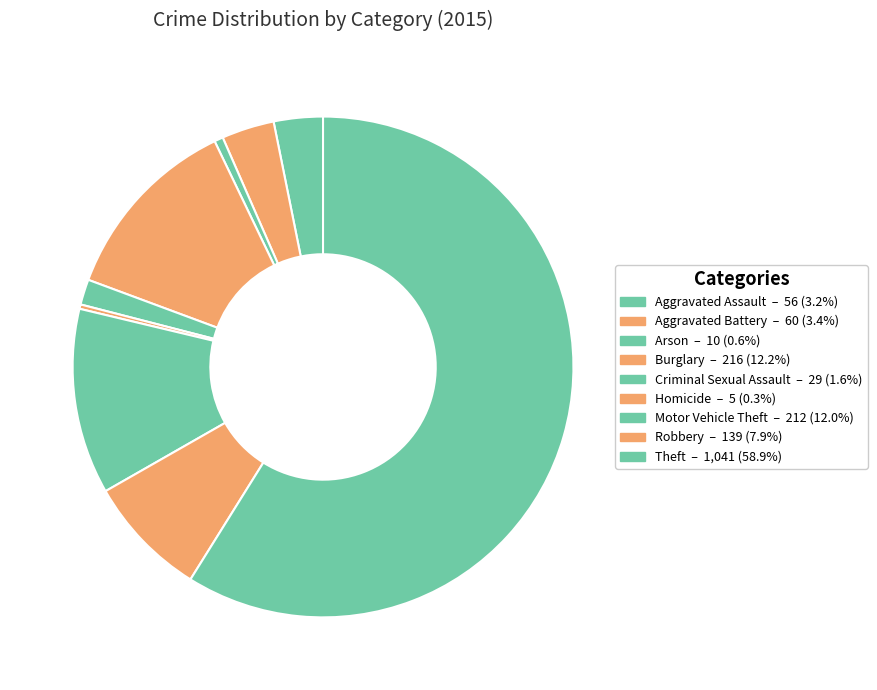

What is the majority slice?

Theft